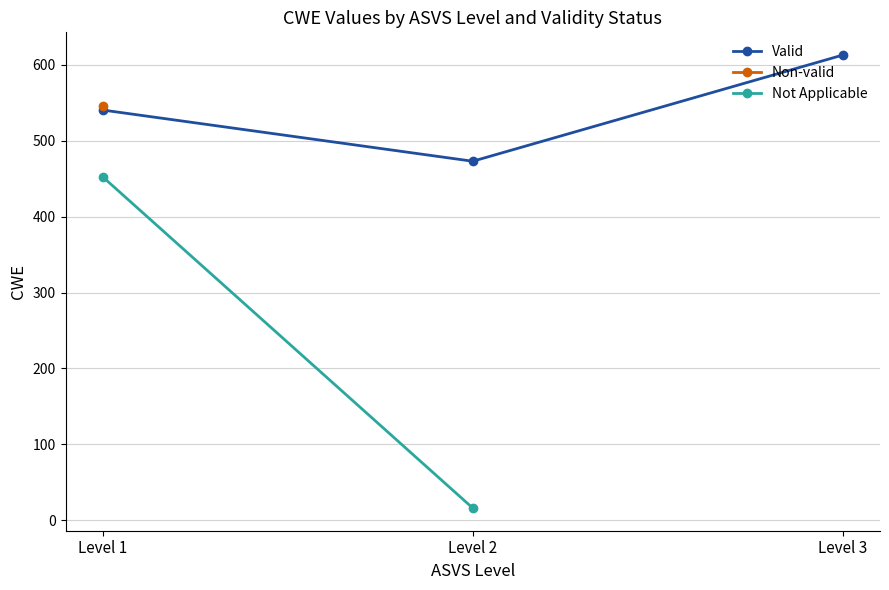

The value of Valid at Level 2 is 473.0. True or false?

True